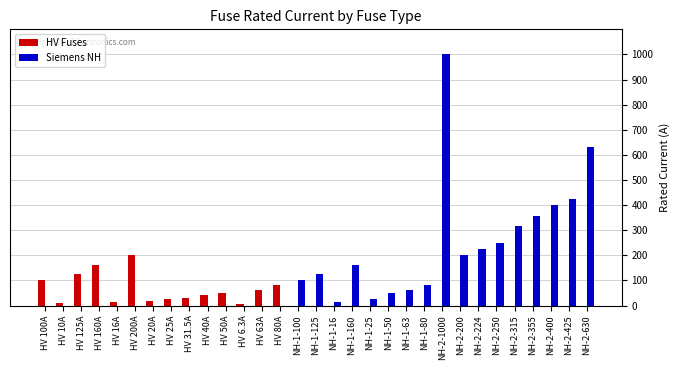

Which series has the largest total across all categories?

Siemens NH